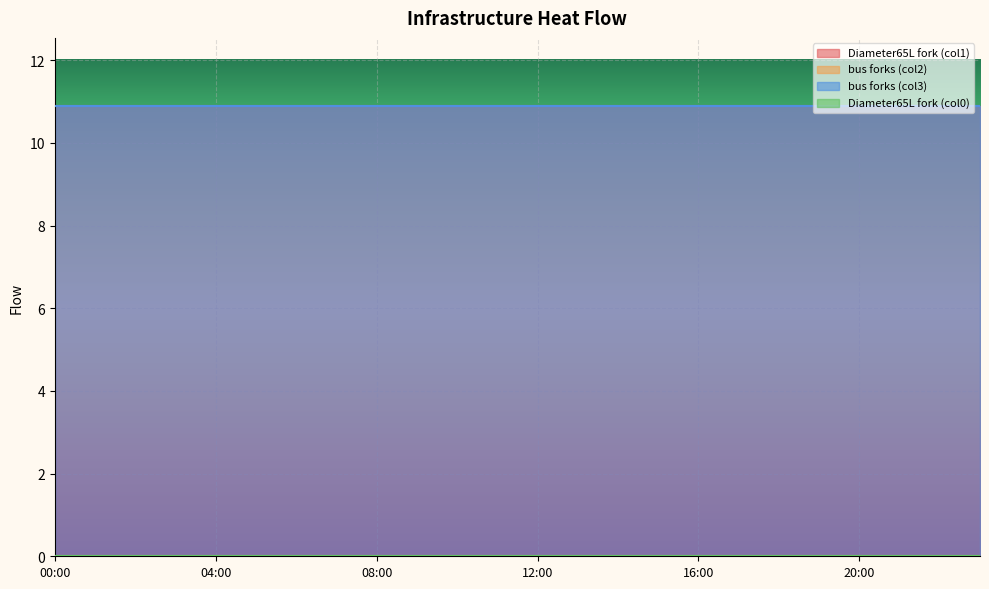

Reading left to right, extract all data points from this chart.

Diameter65L_fork_col1: 10.9	10.9	10.9	10.9	10.9	10.9	10.9	10.9	10.9	10.9	10.9	10.9	10.9	10.9	10.9	10.9	10.9	10.9	10.9	10.9	10.9	10.9	10.9	10.9
bus_forks_col2: 0.0	0.0	0.0	0.0	0.0	0.0	0.0	0.0	0.0	0.0	0.0	0.0	0.0	0.0	0.0	0.0	0.0	0.0	0.0	0.0	0.0	0.0	0.0	0.0
bus_forks_col3: 10.9	10.9	10.9	10.9	10.9	10.9	10.9	10.9	10.9	10.9	10.9	10.9	10.9	10.9	10.9	10.9	10.9	10.9	10.9	10.9	10.9	10.9	10.9	10.9
Diameter65L_fork_col0: 0.0	0.0	0.0	0.0	0.0	0.0	0.0	0.0	0.0	0.0	0.0	0.0	0.0	0.0	0.0	0.0	0.0	0.0	0.0	0.0	0.0	0.0	0.0	0.0